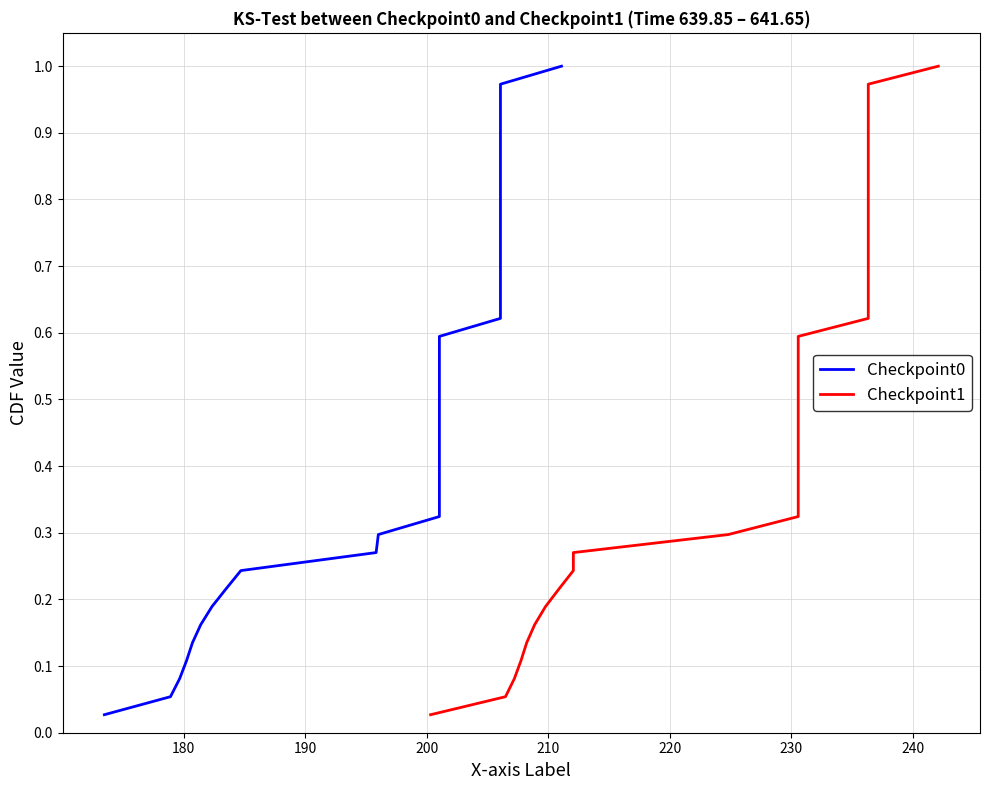

Which series has the largest total across all categories?

Checkpoint0